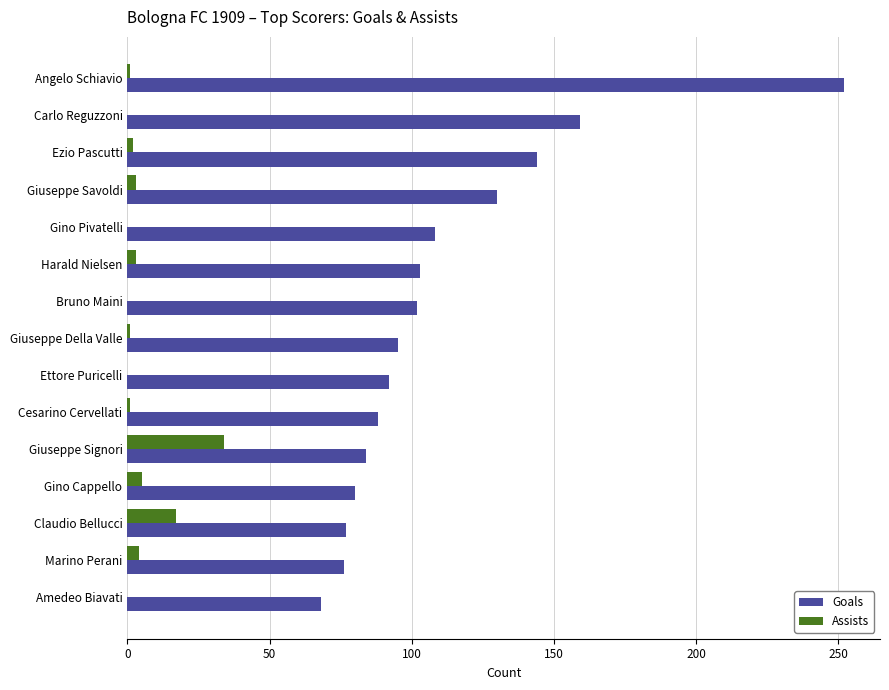

Is the value of Assists at Carlo Reguzzoni greater than the value of Goals at Claudio Bellucci?

No